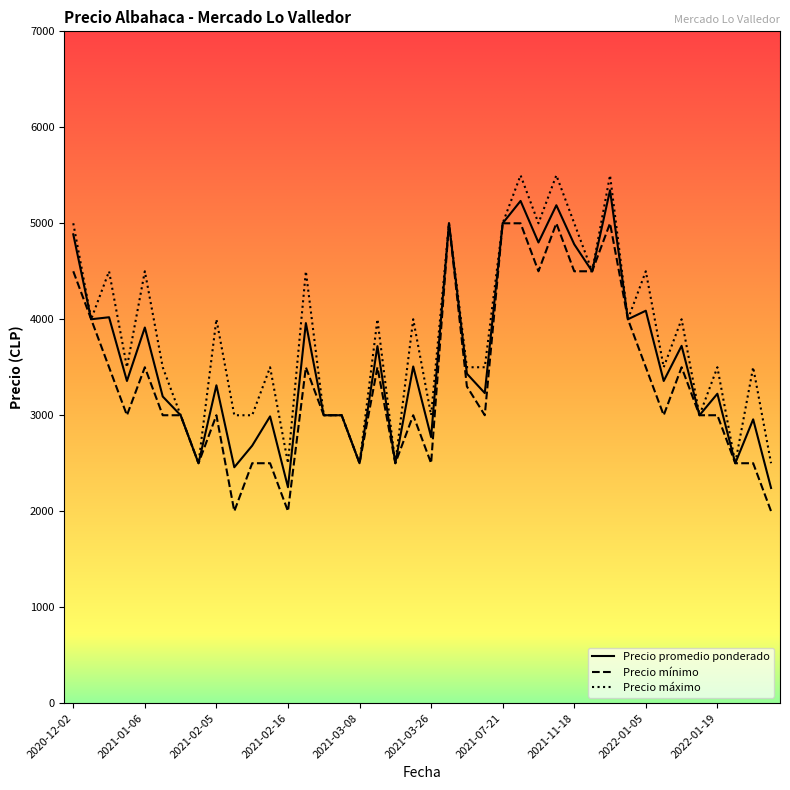

What is the smallest value displayed?

2000